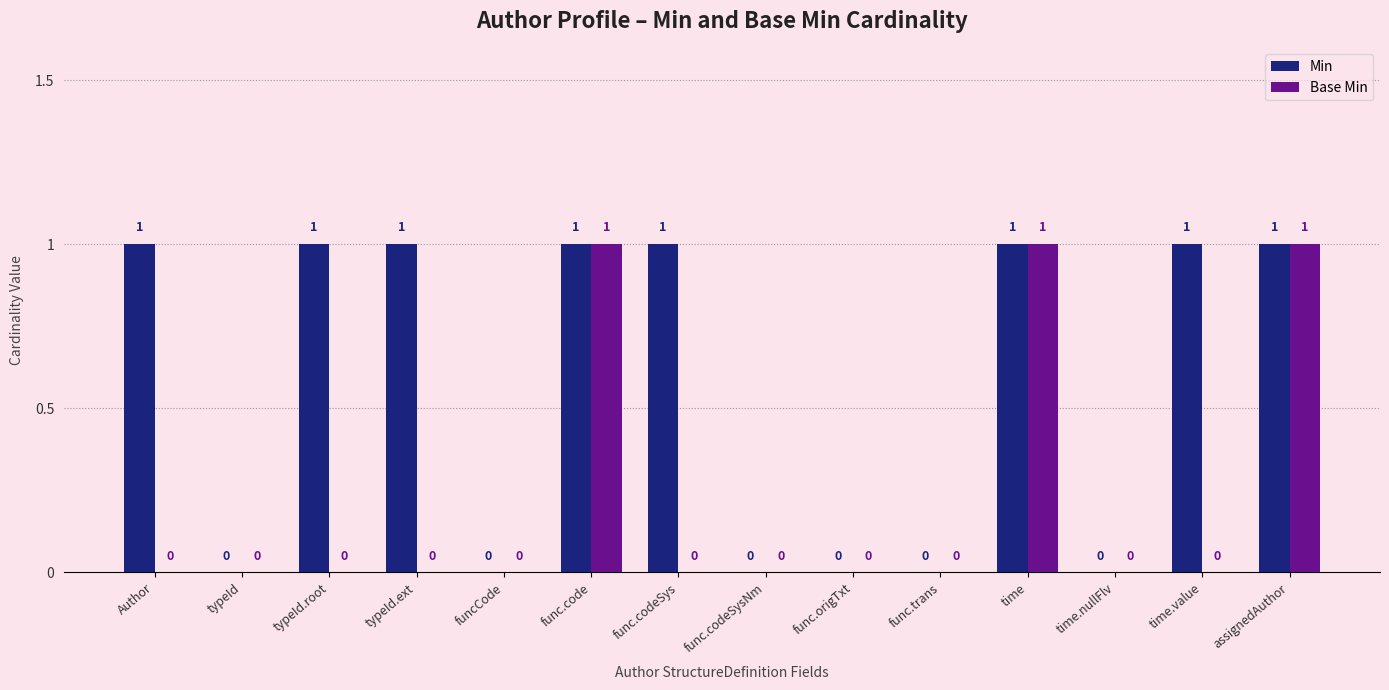

What is the sum of all Base Min values?

3